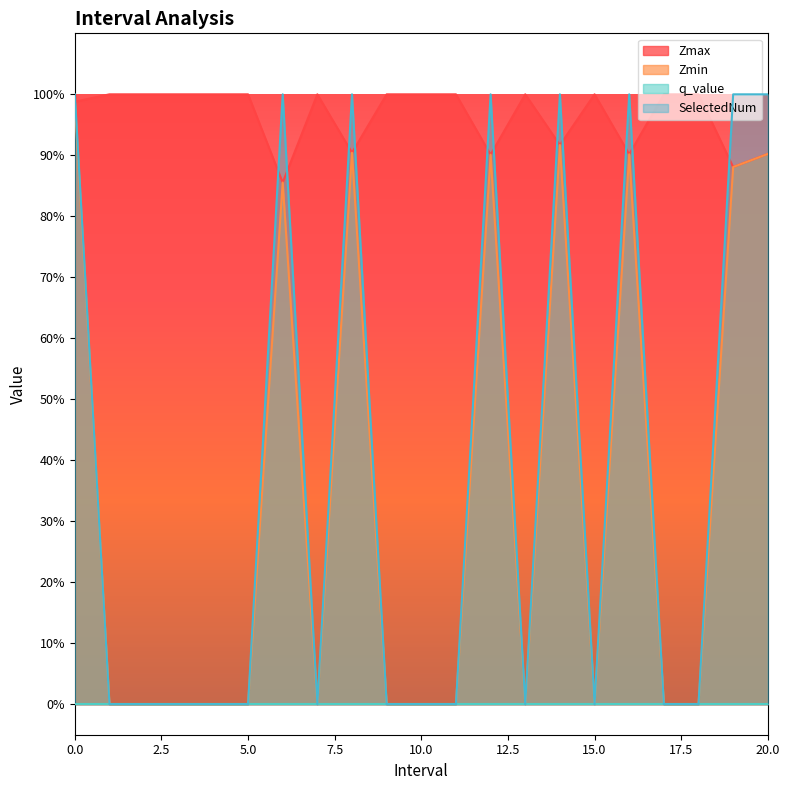

True or false: SelectedNum has a value of 0.0 at 7.0.

True